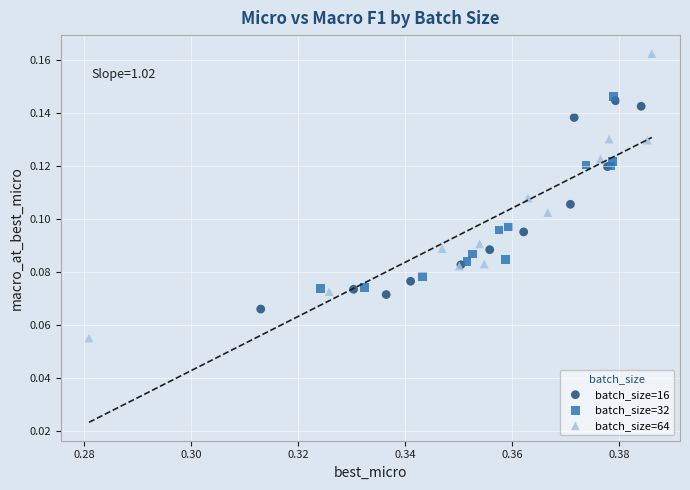

Which series contains the lowest Y value?

batch_size=64